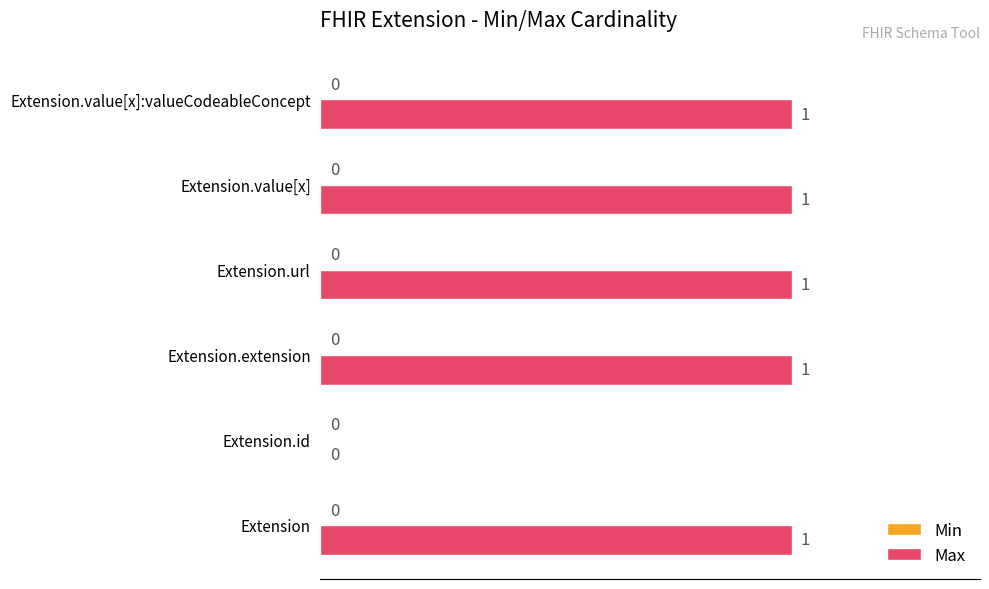

What is the change in value from Extension.id to Extension.extension?

+1